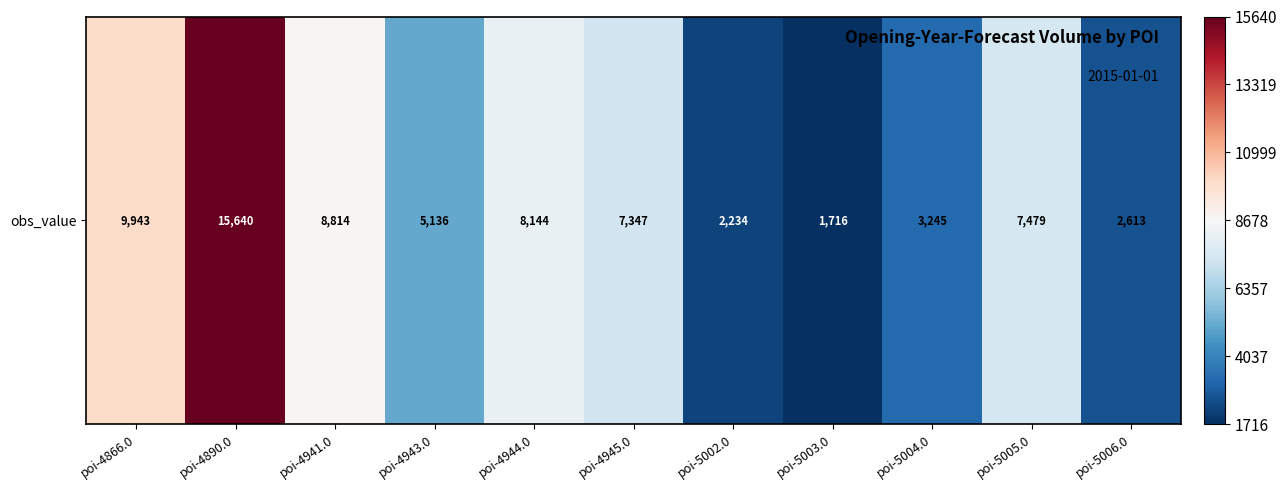

Which label corresponds to the largest value in the chart?

poi-4890.0